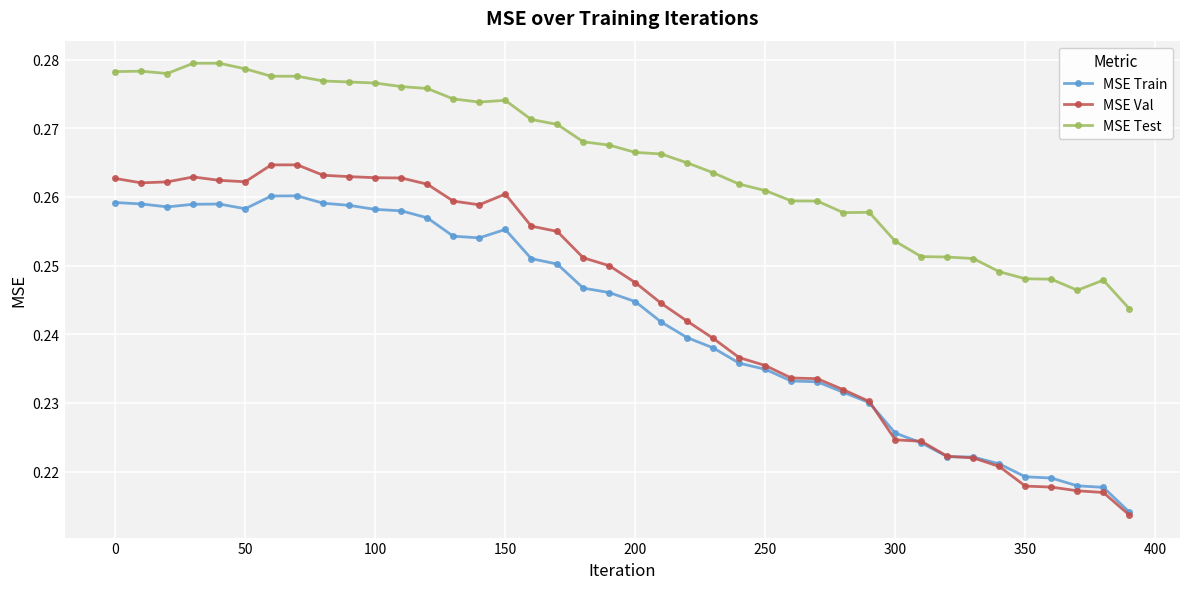

List the series in order of their peak value, lowest first.

MSE Train, MSE Val, MSE Test